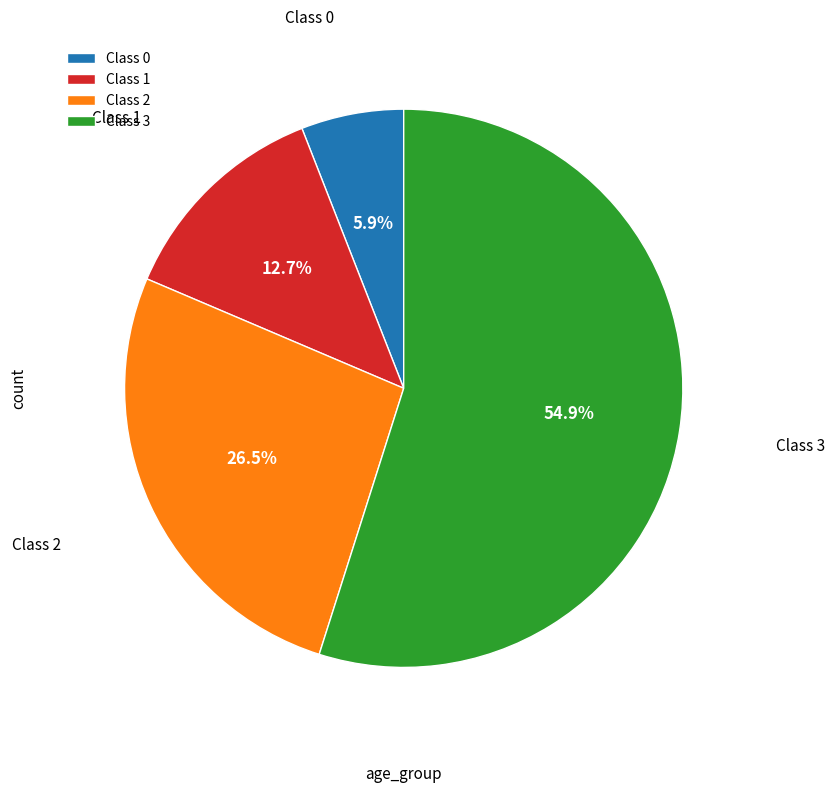

What portion of the pie excludes Class 2?

73.5%